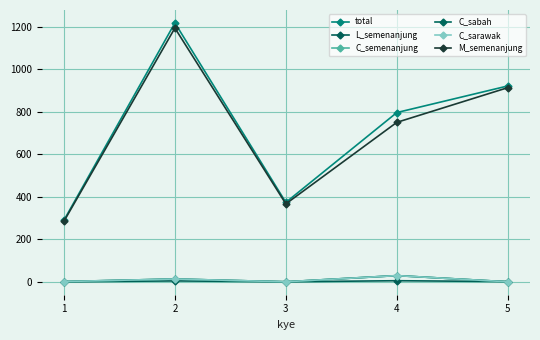

Reading right to left, extract all data points from this chart.

total: 921	796	374	1217	290
L_semenanjung: 2	6	1	5	1
C_semenanjung: 1	30	1	14	2
C_sabah: 1	30	1	14	2
C_sarawak: 1	30	1	14	2
M_semenanjung: 913	750	367	1193	285